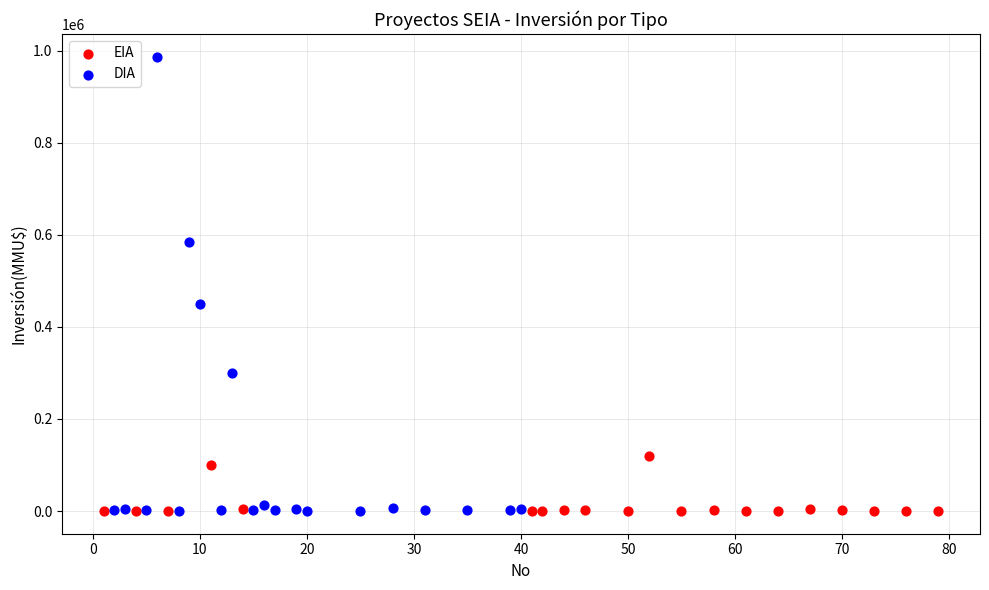

Which series has the widest spread of Y values?

DIA